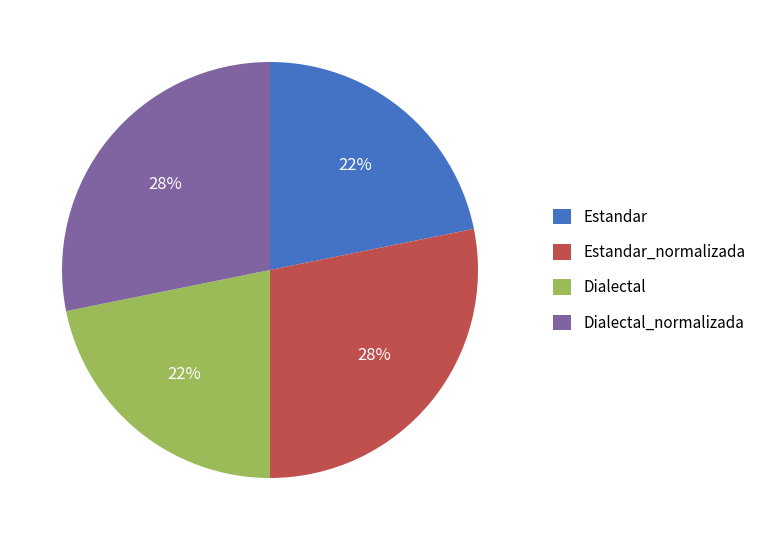

Which has a higher value, Dialectal_normalizada or Dialectal?

Dialectal_normalizada